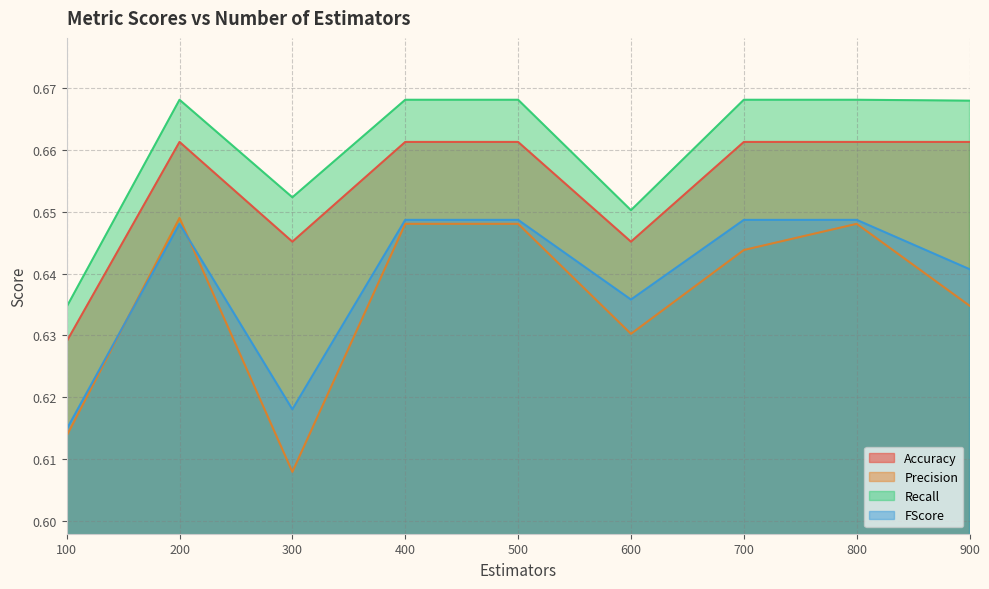

Reading left to right, what are all the values shown in this chart?

Accuracy: 100=0.6	200=0.7	300=0.6	400=0.7	500=0.7	600=0.6	700=0.7	800=0.7	900=0.7
Precision: 100=0.6	200=0.6	300=0.6	400=0.6	500=0.6	600=0.6	700=0.6	800=0.6	900=0.6
Recall: 100=0.6	200=0.7	300=0.7	400=0.7	500=0.7	600=0.7	700=0.7	800=0.7	900=0.7
FScore: 100=0.6	200=0.6	300=0.6	400=0.6	500=0.6	600=0.6	700=0.6	800=0.6	900=0.6